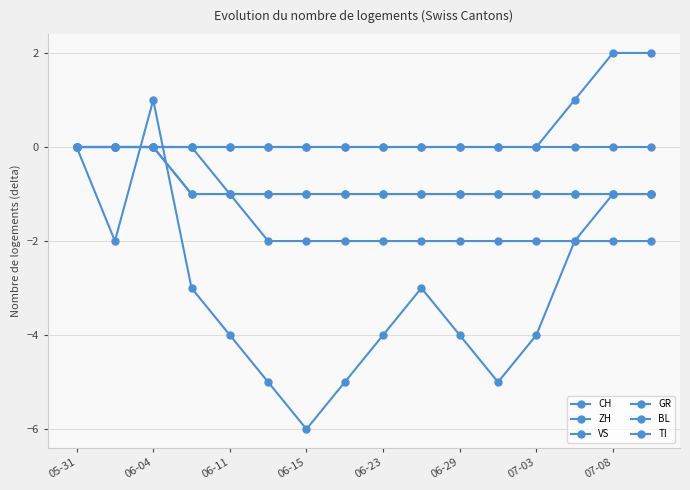

Where does the CH series first go above -3?

05-31